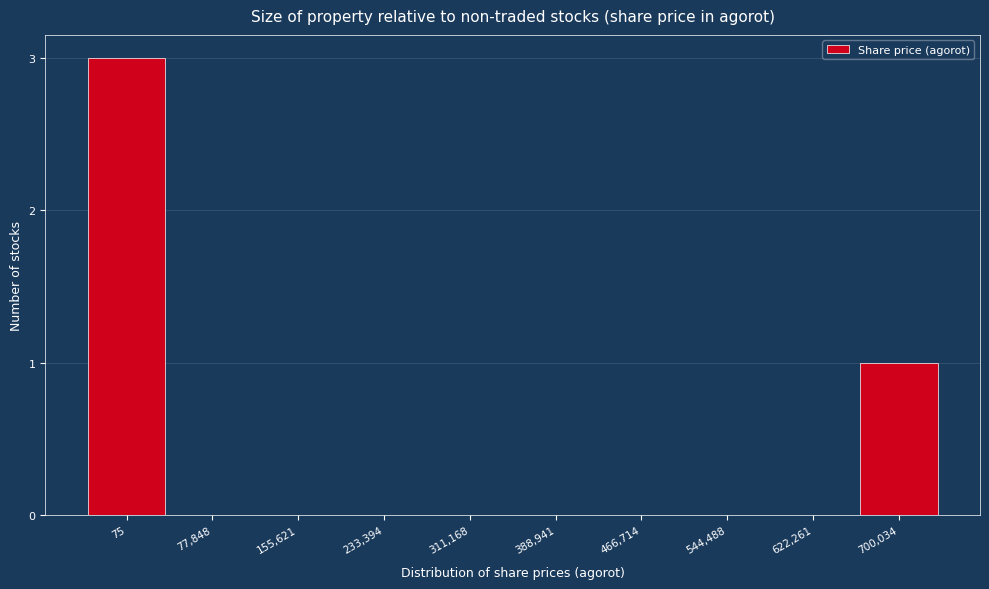

Reading left to right, what are all the values shown in this chart?

75=3	77,848=0	155,621=0	233,394=0	311,168=0	388,941=0	466,714=0	544,488=0	622,261=0	700,034=1